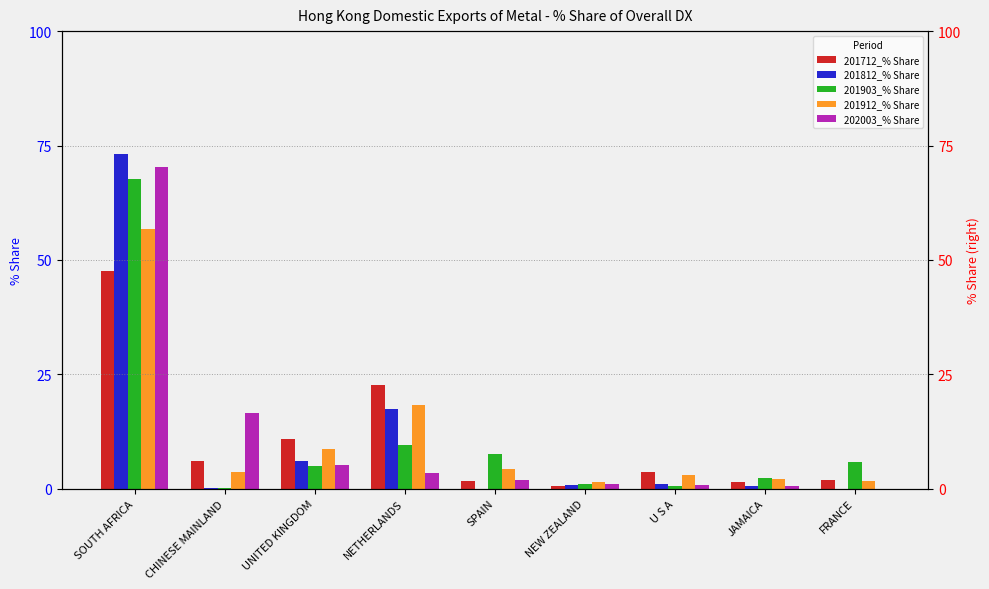

At which category is the sum across all series the highest?

SOUTH AFRICA